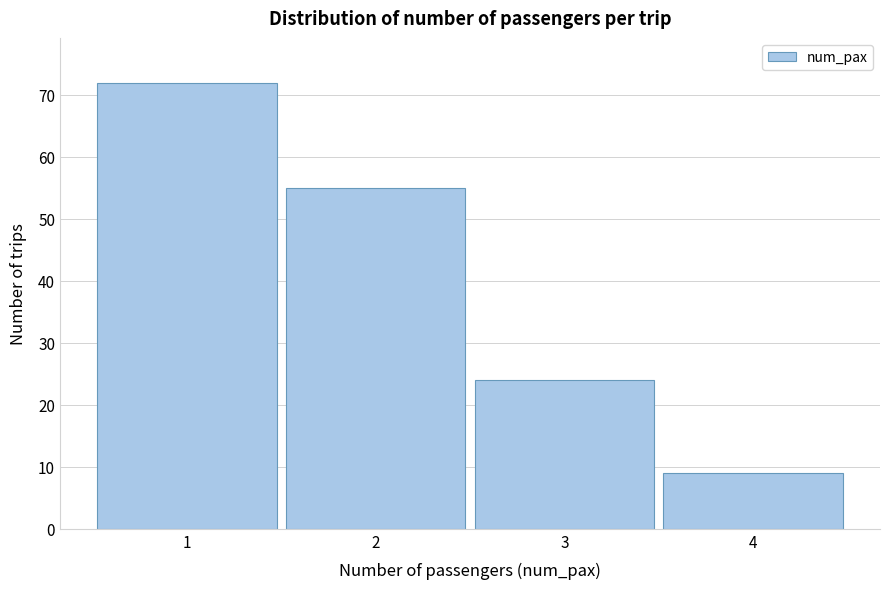

Reading left to right, list all the values displayed in this chart.

72	55	24	9